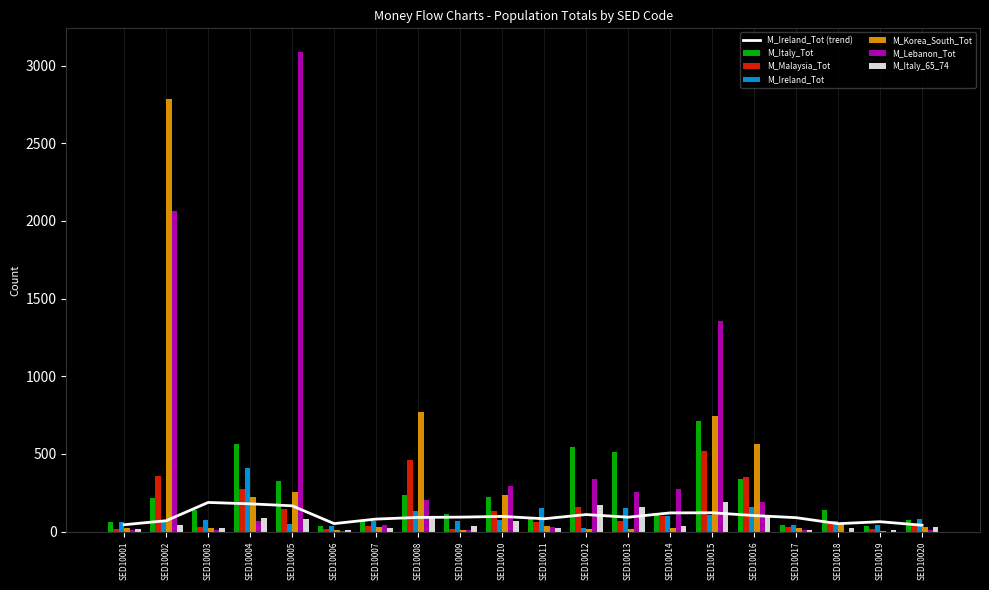

Does the chart contain any negative values?

No